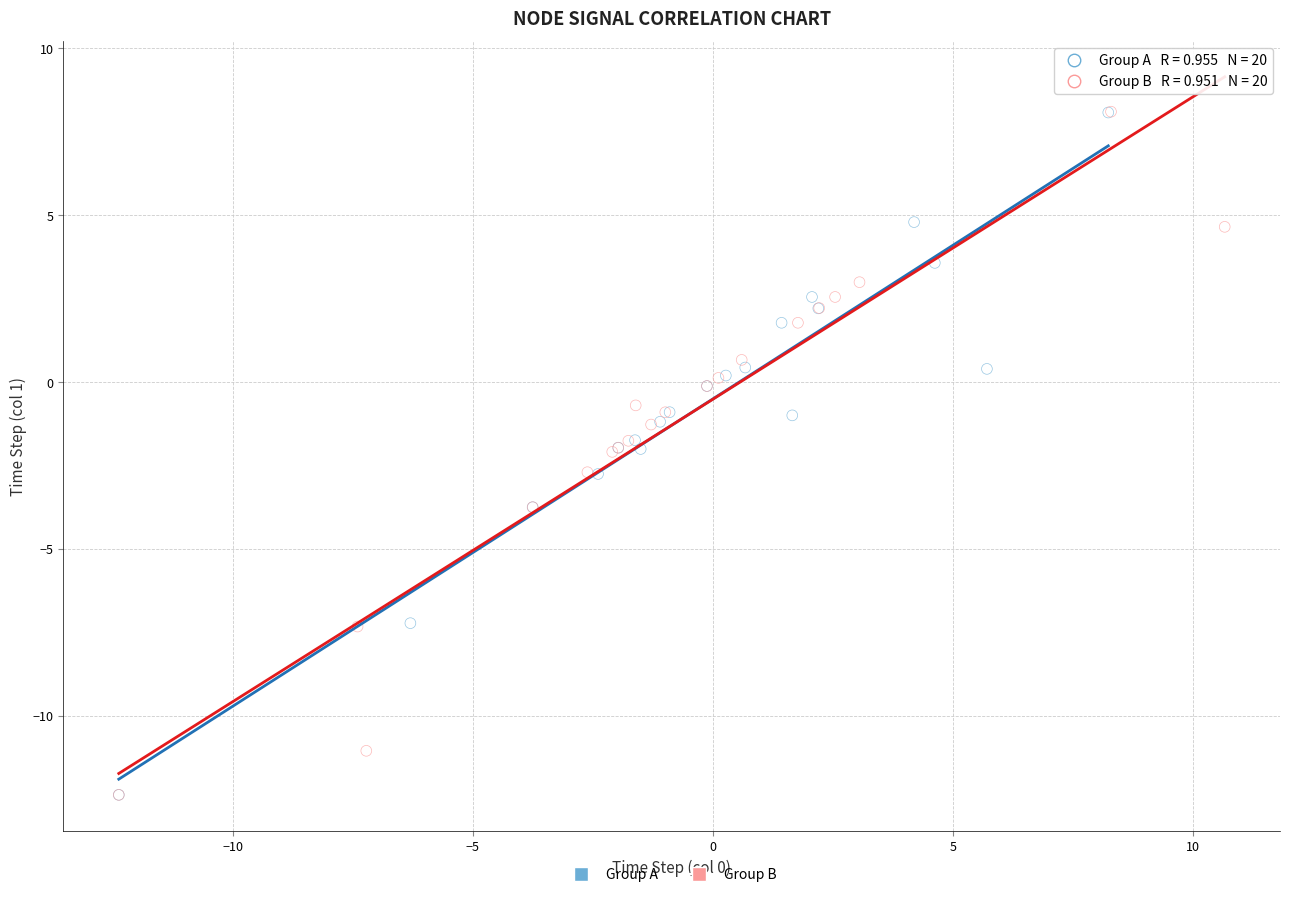

Which series has the widest spread of Y values?

Group B